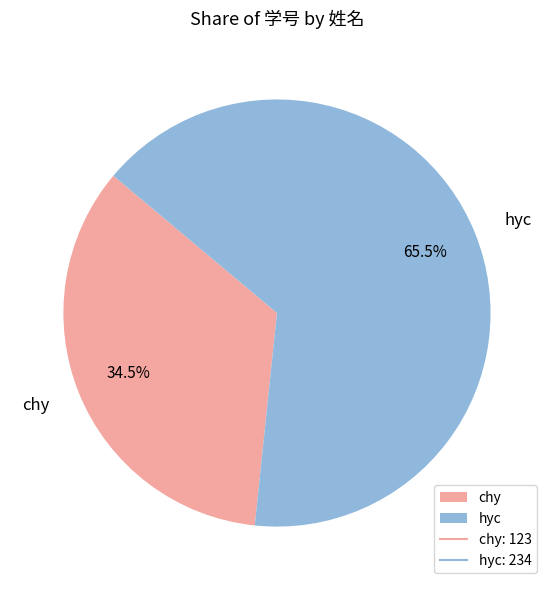

The hyc slice represents 59% of the pie. True or false?

False